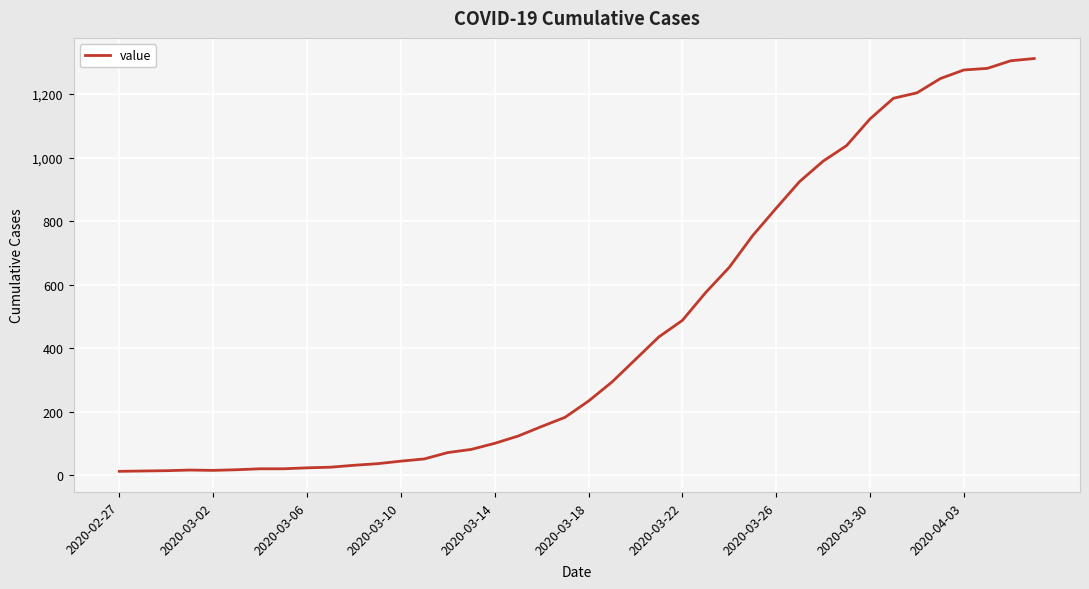

Does the chart have visible grid lines?

Yes